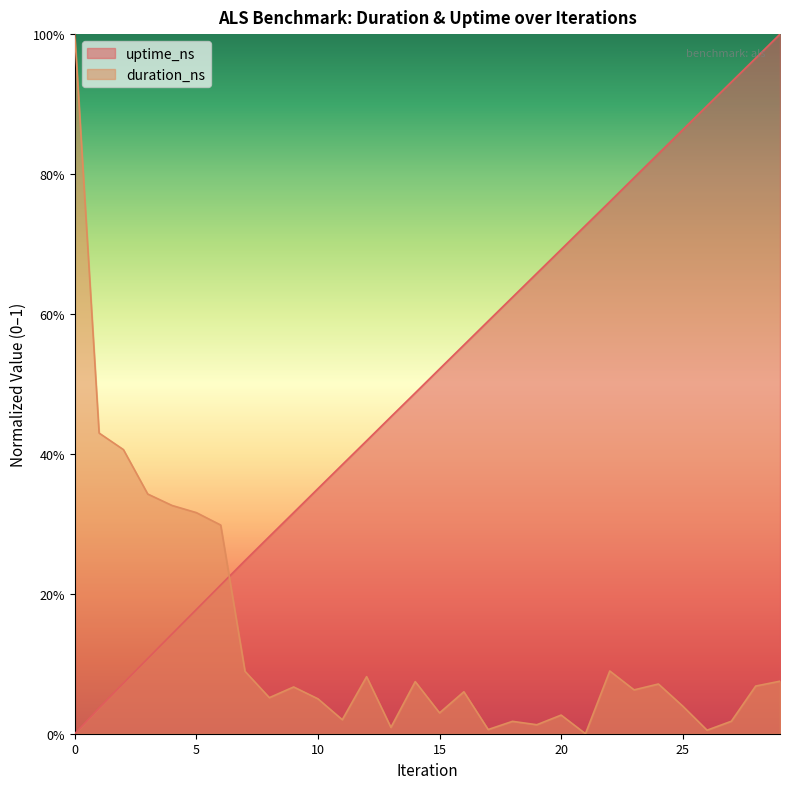

Reading left to right, what are all the values shown in this chart?

uptime_ns: 0.0	0.0	0.1	0.1	0.1	0.2	0.2	0.2	0.3	0.3	0.4	0.4	0.4	0.5	0.5	0.5	0.6	0.6	0.6	0.7	0.7	0.7	0.8	0.8	0.8	0.9	0.9	0.9	1.0	1.0
duration_ns: 1.0	0.4	0.4	0.3	0.3	0.3	0.3	0.1	0.1	0.1	0.0	0.0	0.1	0.0	0.1	0.0	0.1	0.0	0.0	0.0	0.0	0.0	0.1	0.1	0.1	0.0	0.0	0.0	0.1	0.1